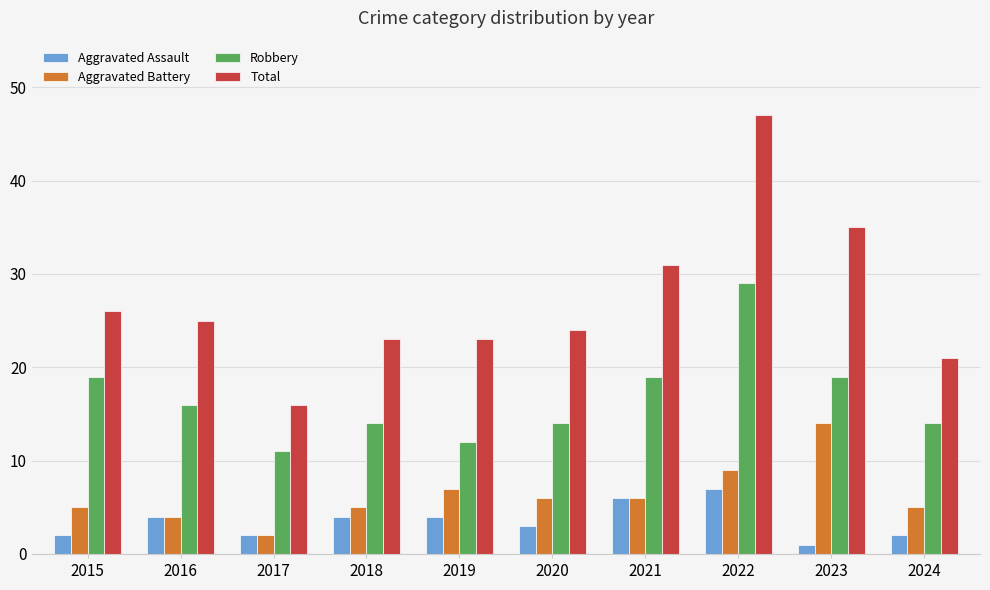

Is it true that Total equals 31 at 2021?

True